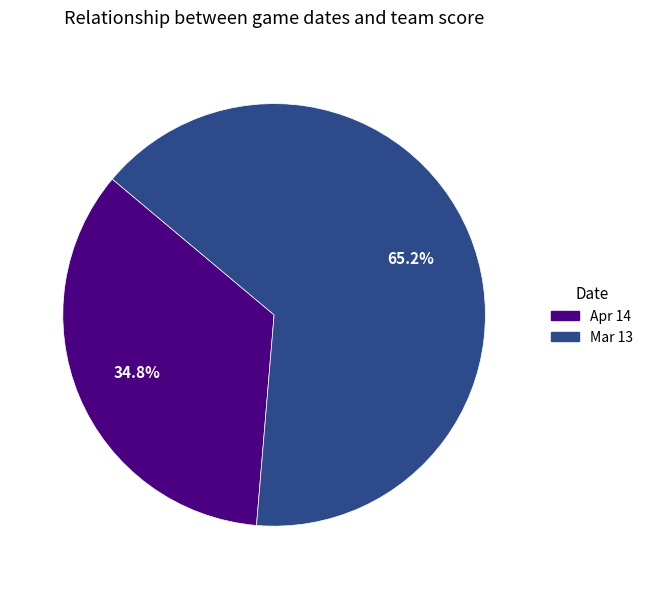

Is there a majority slice in this chart?

Yes